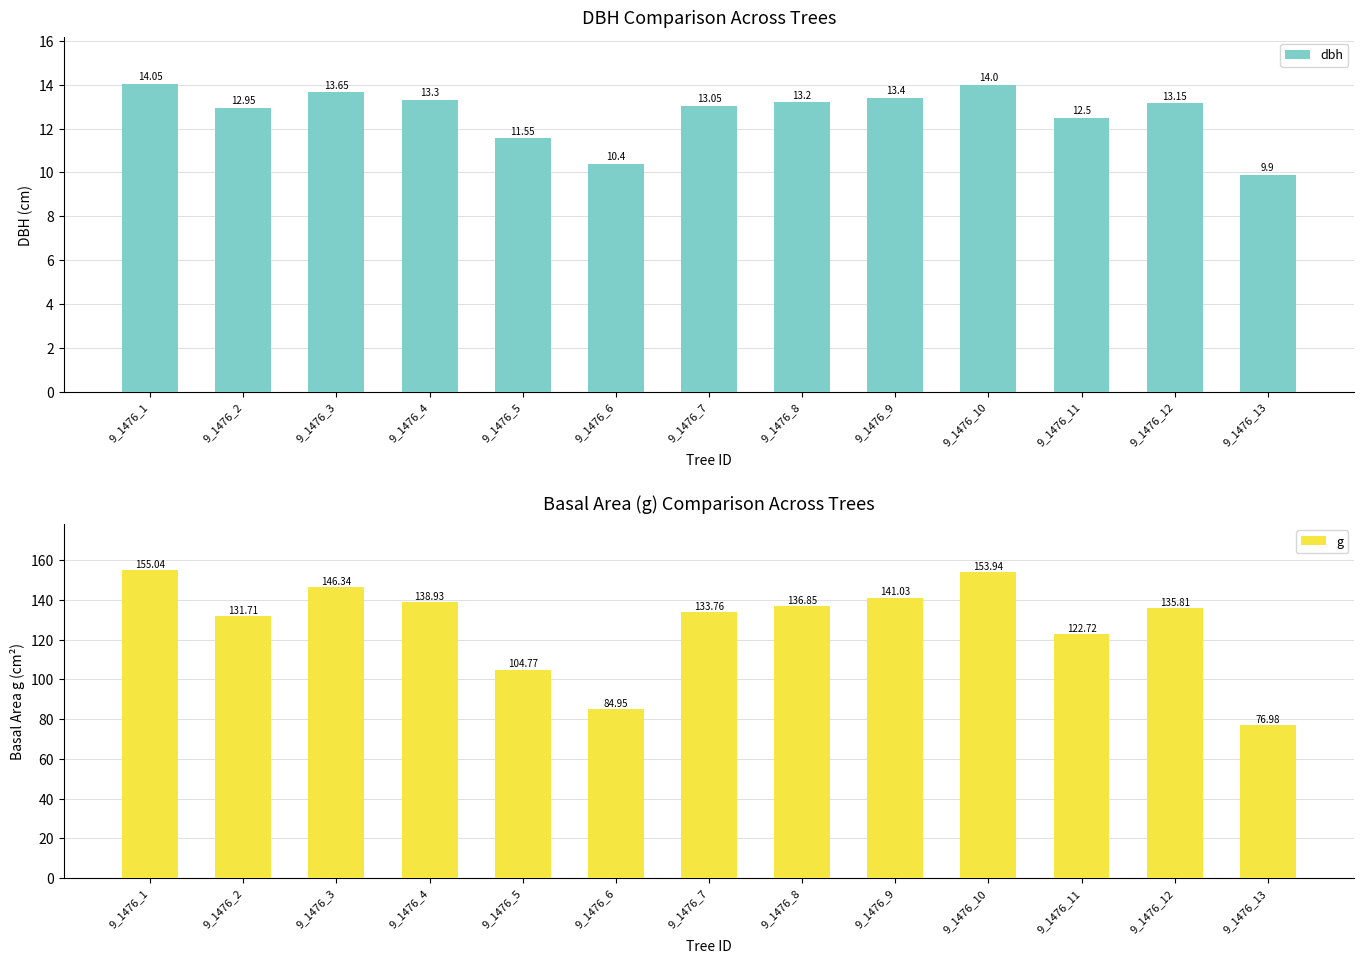

What is the difference between the highest and lowest values at 9_1476_4?

125.6